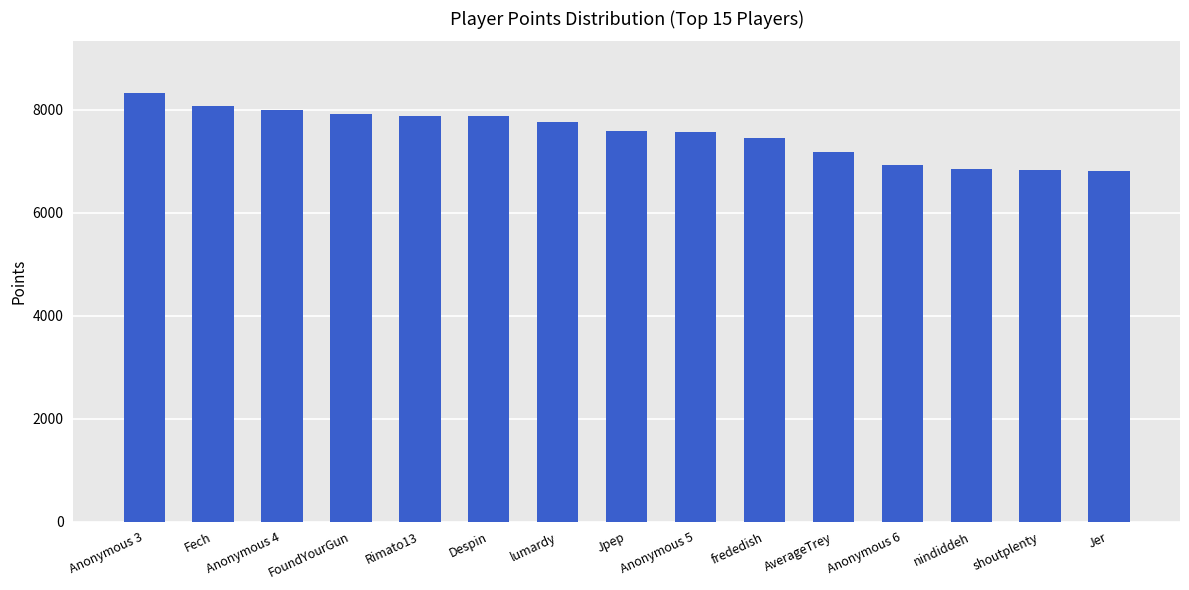

What is the value of the 9th bar from the left?

7562